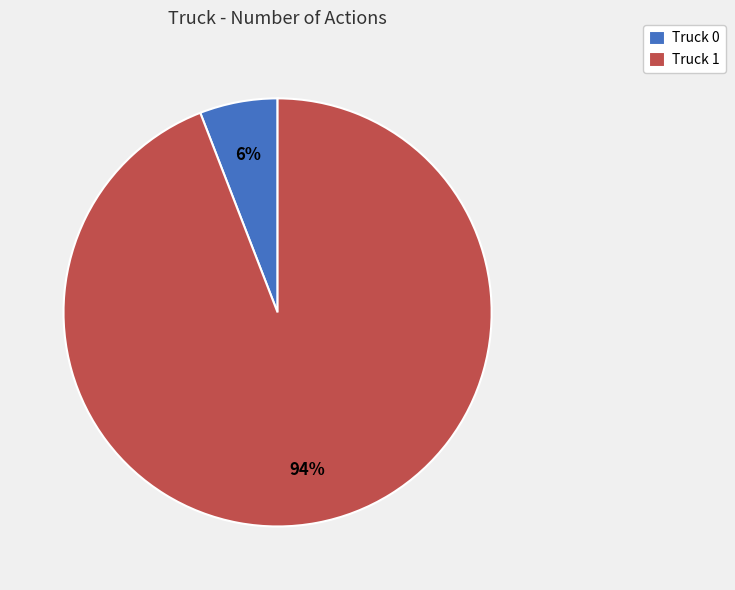

To the nearest percent, what is the combined percentage of Truck 0 and Truck 1?

100%